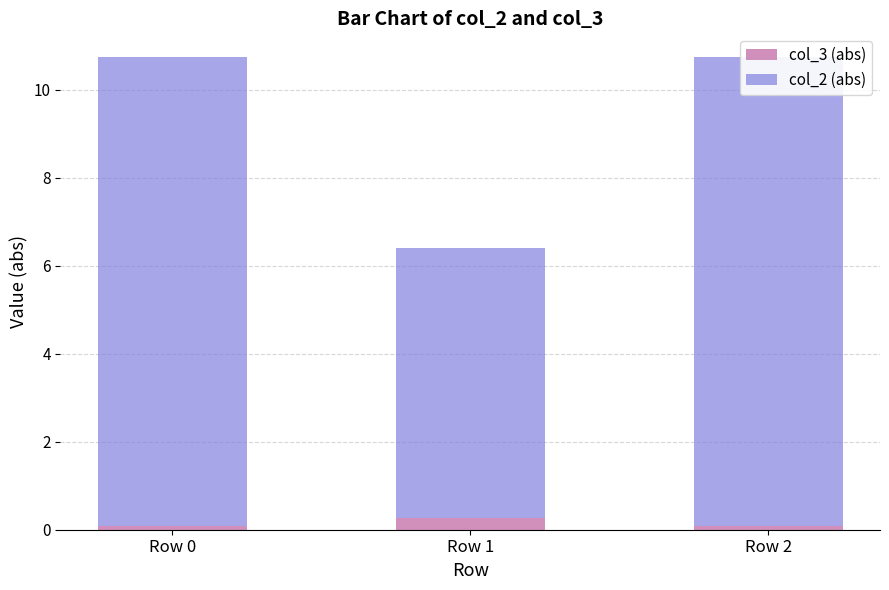

What is the maximum value for col_3 (abs)?

0.3